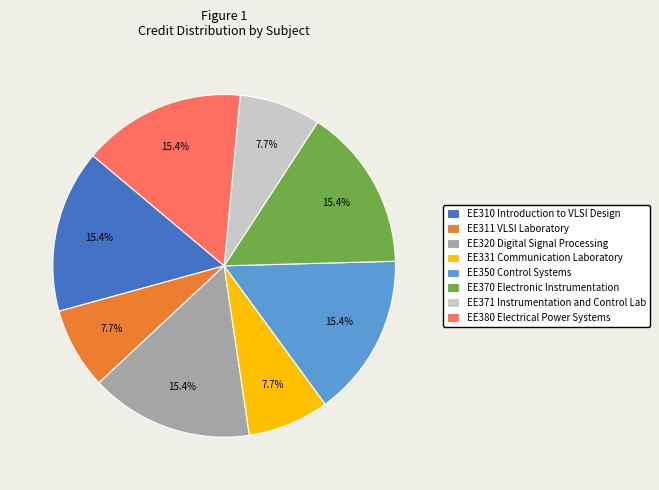

Is there a majority slice in this chart?

No